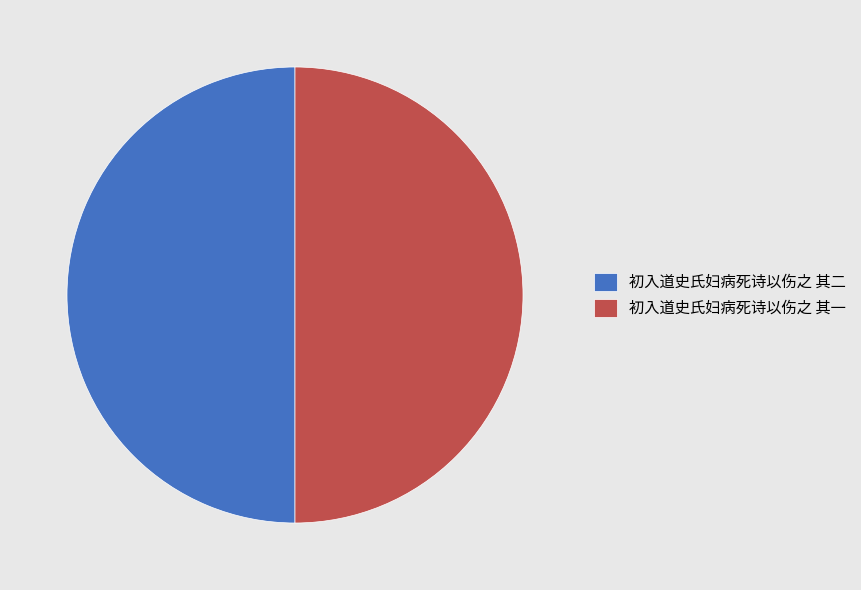

How many segments does this pie chart have?

2